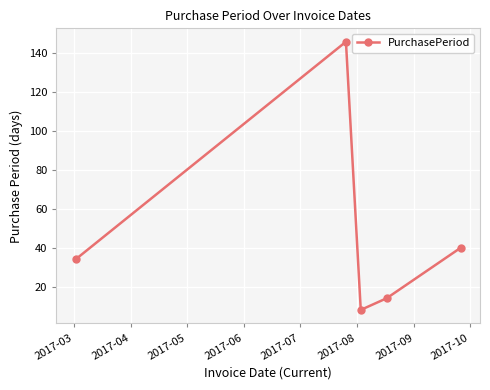

True or false: the data has more than 2 interior local peaks.

False